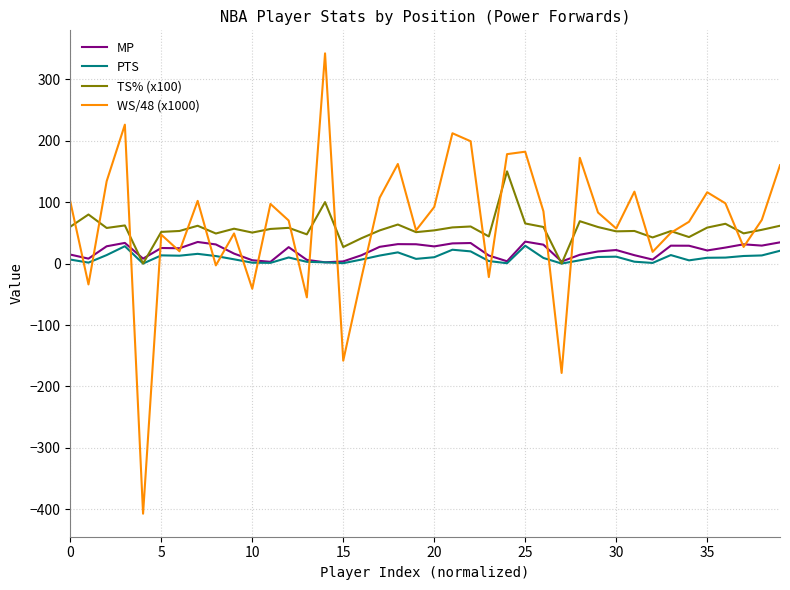

What is the maximum value shown in the chart?

342.0